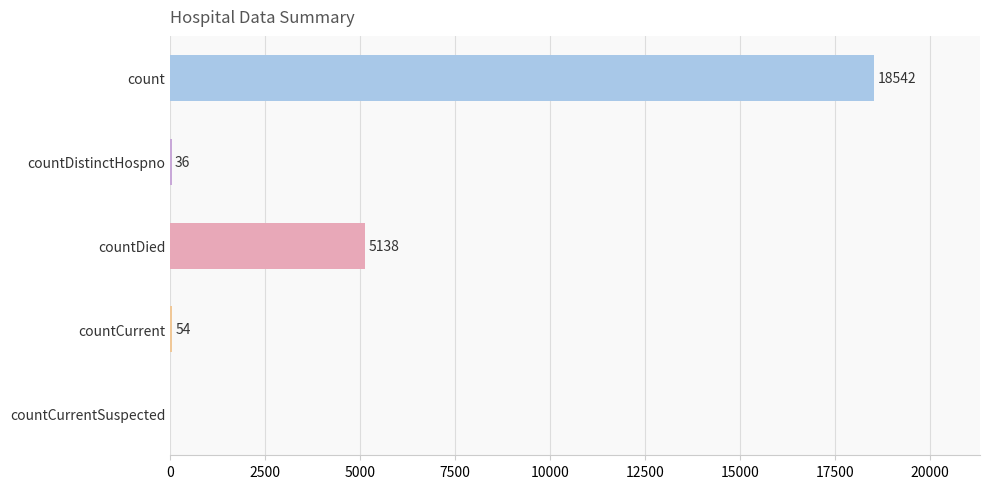

What is the sum of the values at count and countCurrent?

18596